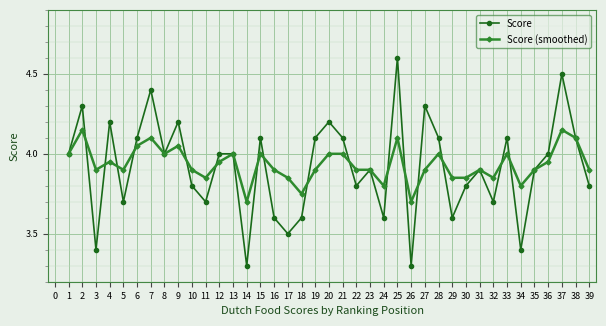

What is the value of the Score point at the 16th from the left?

3.6